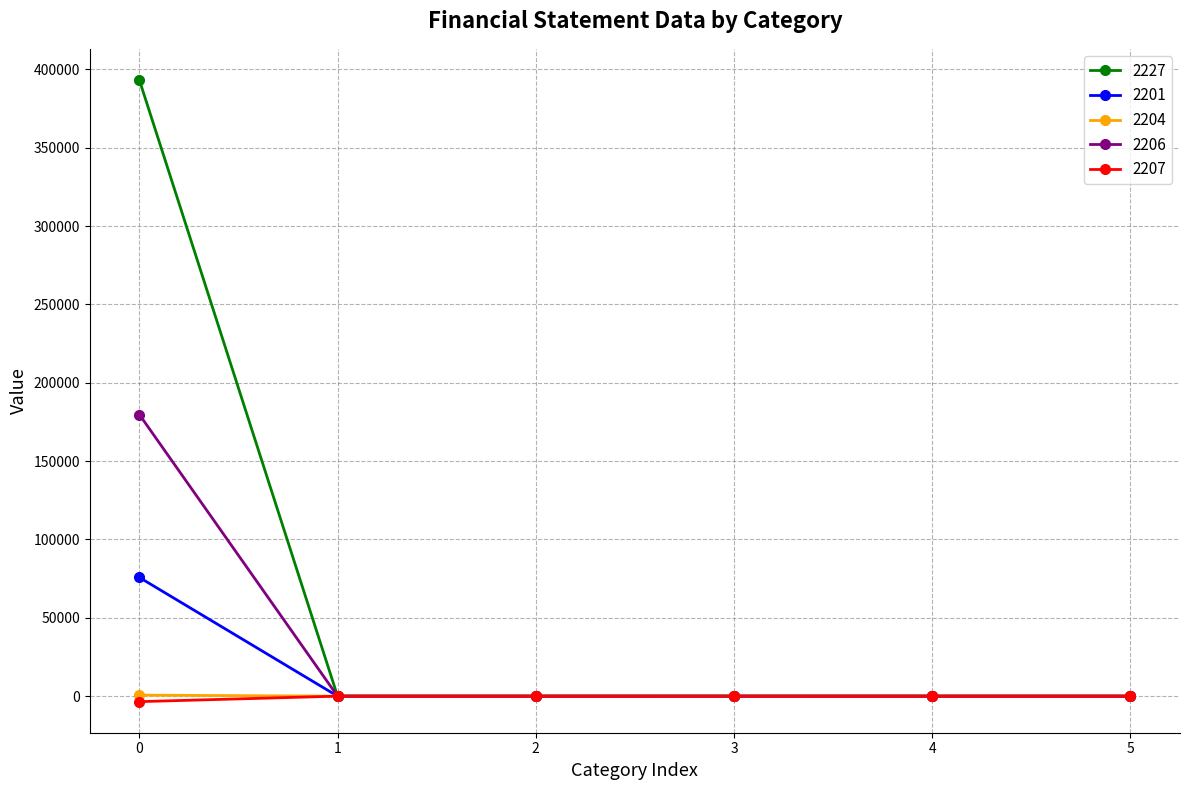

The value of 2206 at 5 is 0. True or false?

True